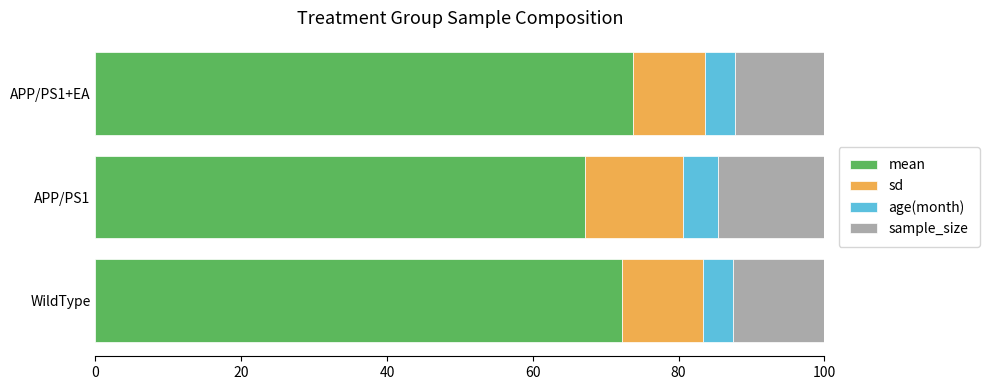

The value of mean at APP/PS1+EA is 114.1. True or false?

False